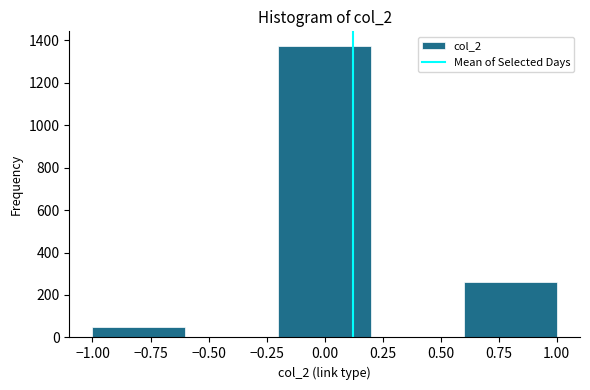

Reading left to right, list every bar in this chart as the range it spans on the x-axis followed by its height. The values are not printed on the chart, so give them approximately, as read against the axis.

-1.0 to -0.6: 60
-0.6 to -0.2: 0
-0.2 to 0.2: 1380
0.2 to 0.6: 0
0.6 to 1.0: 260